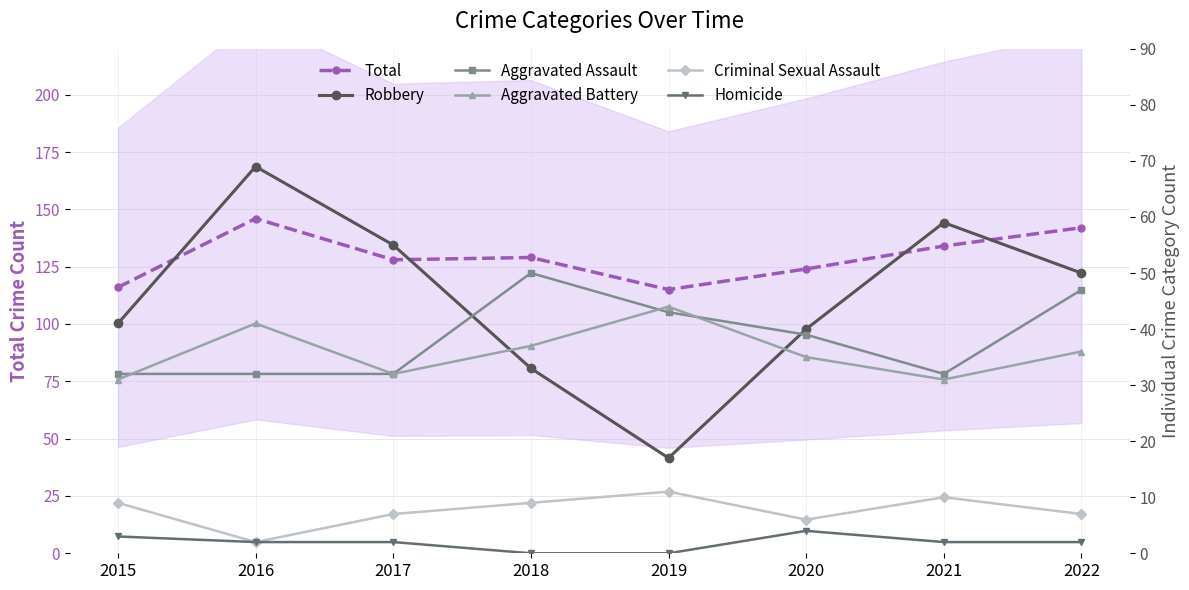

True or false: Robbery and Criminal Sexual Assault intersect in this chart.

False